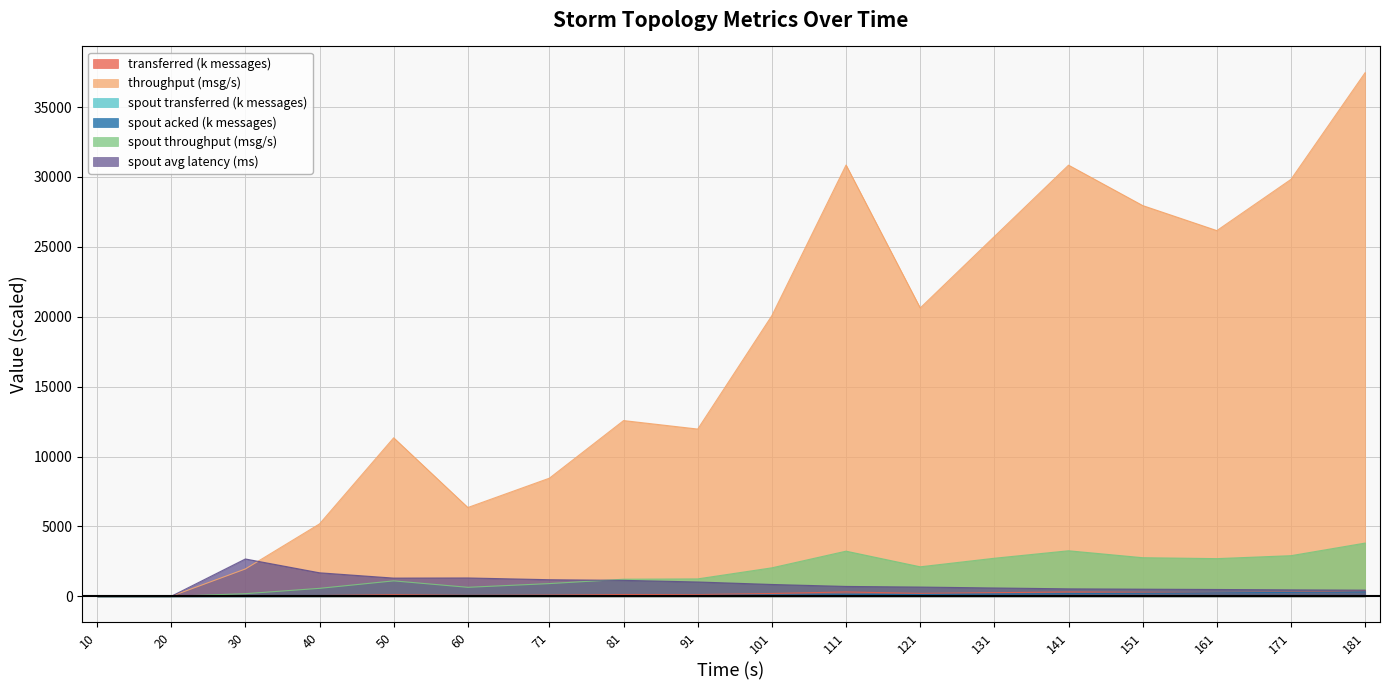

The spout_transferred (messages) series shows 27.9 at 151. True or false?

True